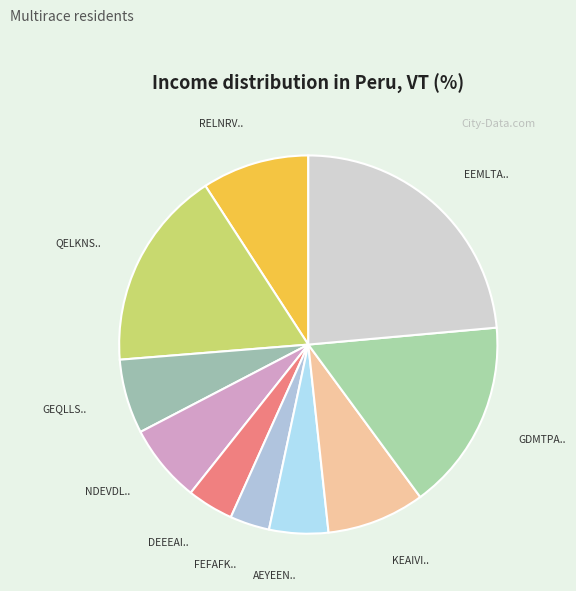

Count the number of slices in the pie.

10